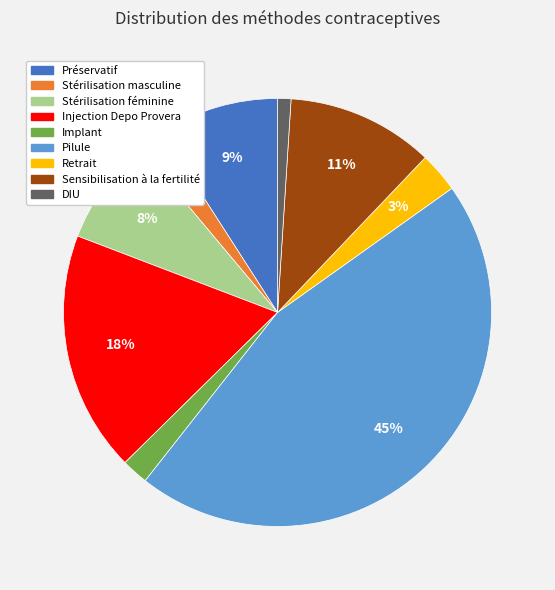

What is the largest slice in the pie chart?

Pilule